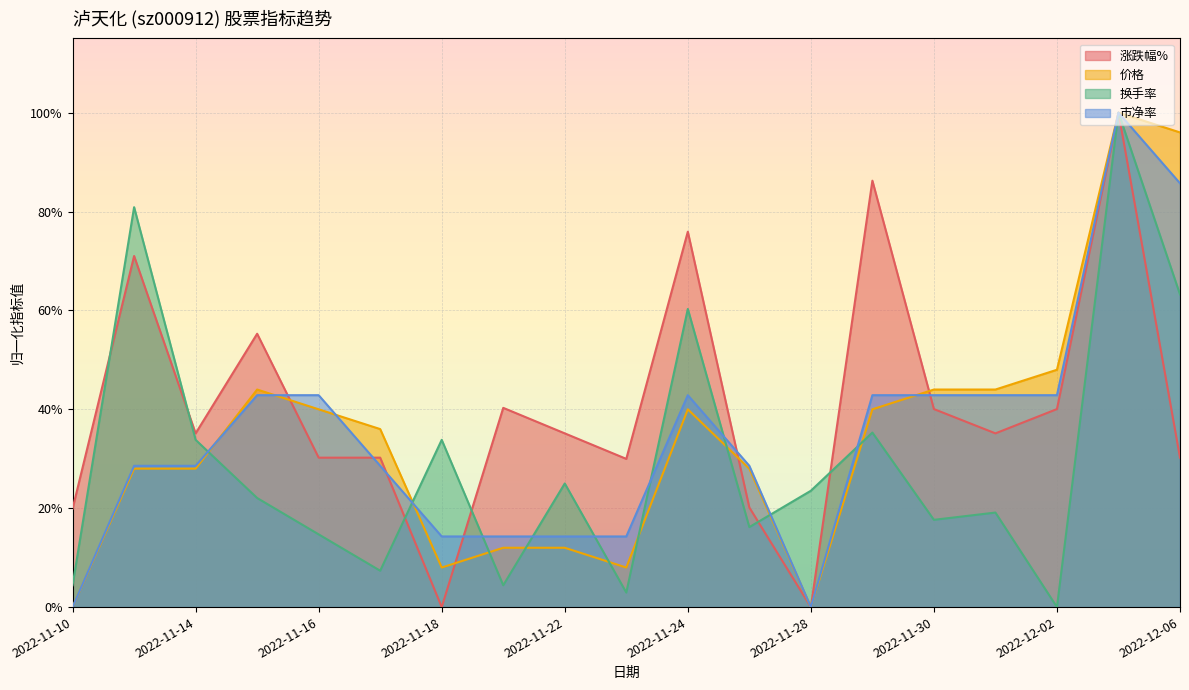

Reading right to left, what are all the values shown in this chart?

涨跌幅%: 0.3	1.0	0.4	0.4	0.4	0.9	0.0	0.2	0.8	0.3	0.4	0.4	0.0	0.3	0.3	0.6	0.4	0.7	0.2
价格: 1.0	1.0	0.5	0.4	0.4	0.4	0.0	0.3	0.4	0.1	0.1	0.1	0.1	0.4	0.4	0.4	0.3	0.3	0.0
换手率: 0.6	1.0	0.0	0.2	0.2	0.4	0.2	0.2	0.6	0.0	0.2	0.0	0.3	0.1	0.1	0.2	0.3	0.8	0.0
市净率: 0.9	1.0	0.4	0.4	0.4	0.4	0.0	0.3	0.4	0.1	0.1	0.1	0.1	0.3	0.4	0.4	0.3	0.3	0.0